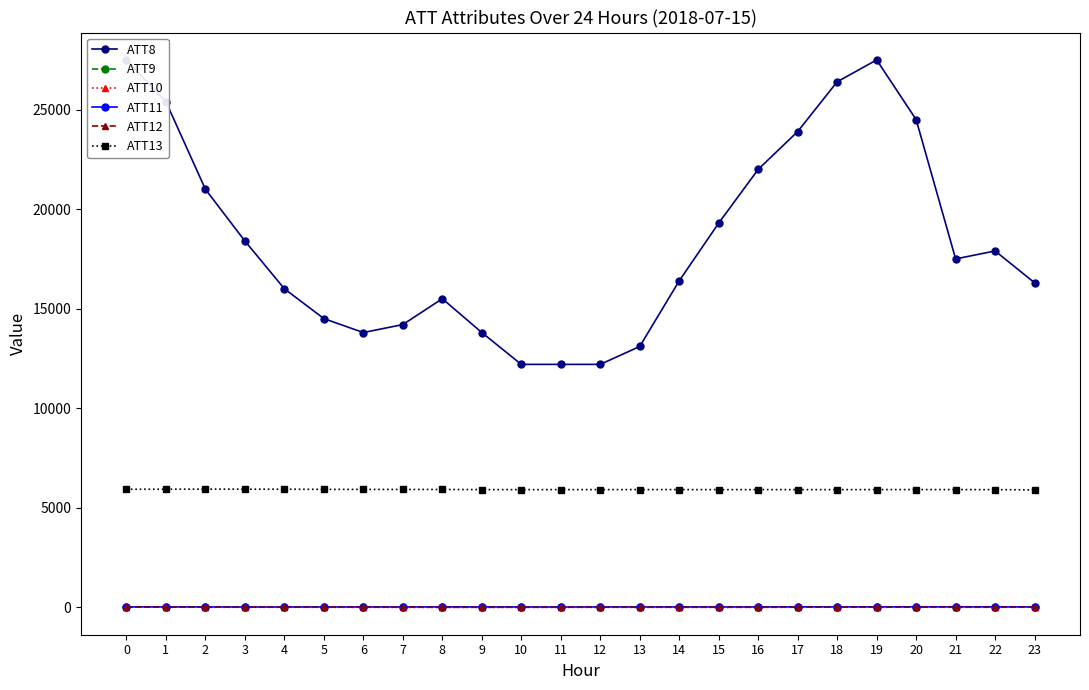

Read the ATT13 value at 23.

5893.2